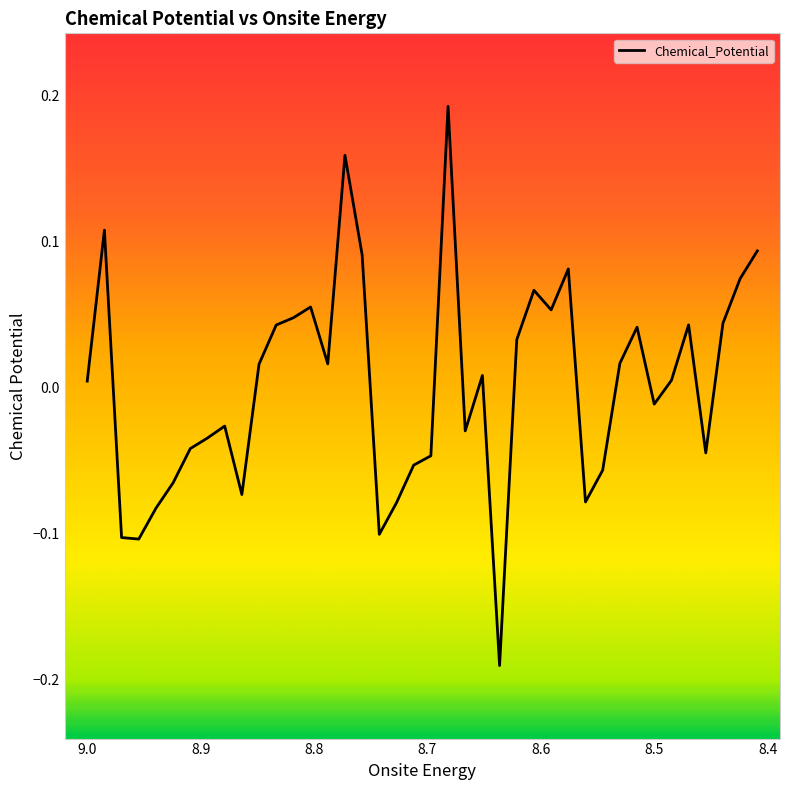

Count the number of values greater than 0.

22